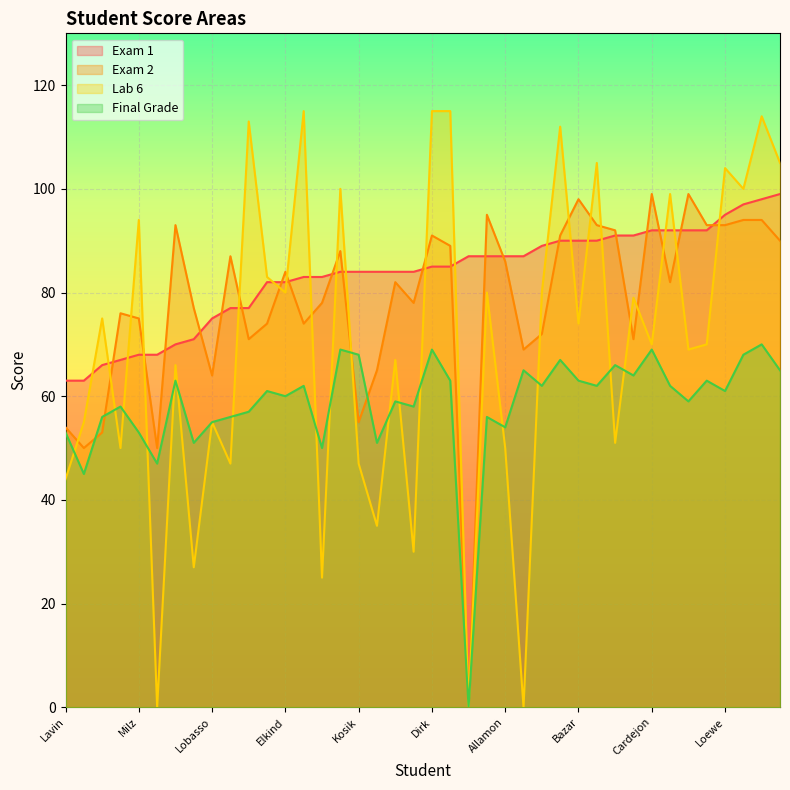

Which series has the largest total across all categories?

Exam 1